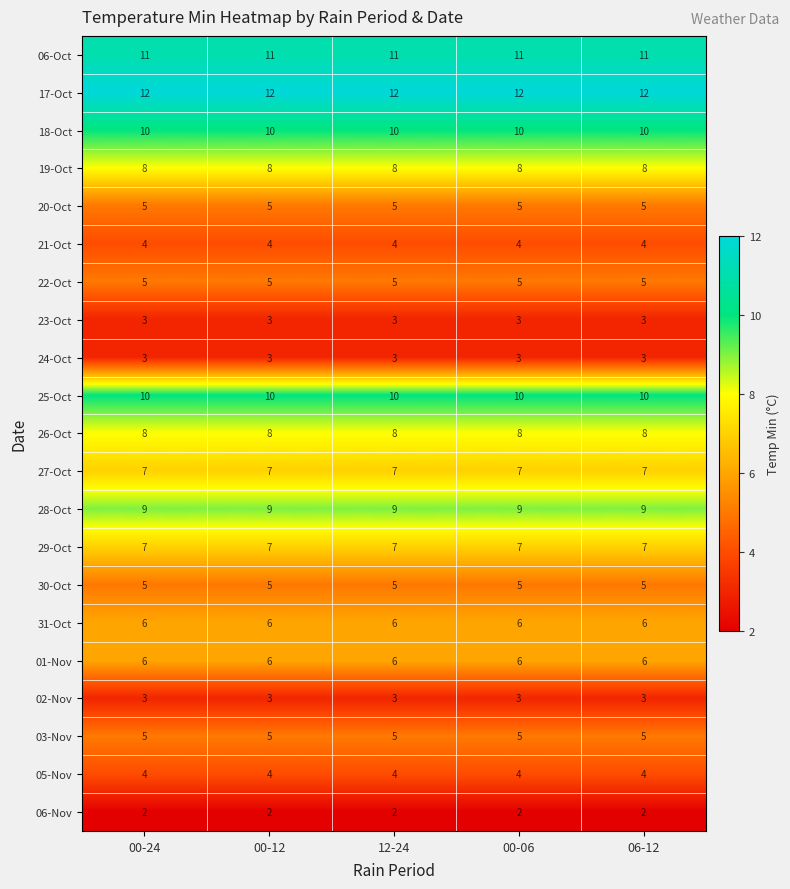

What is the spread (max minus min) of values at 00-06?

10